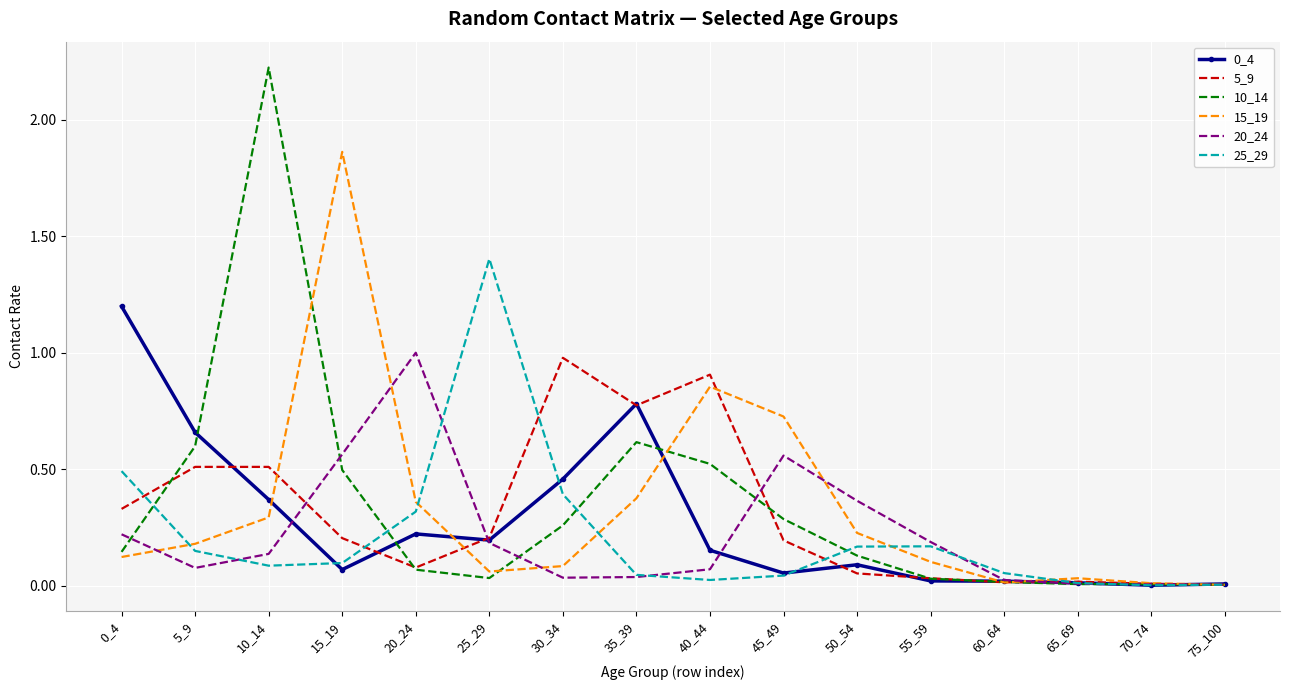

Which series has the widest spread of values?

10_14